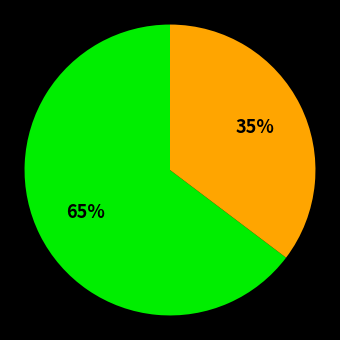

To the nearest percent, what is the average slice percentage?

50%